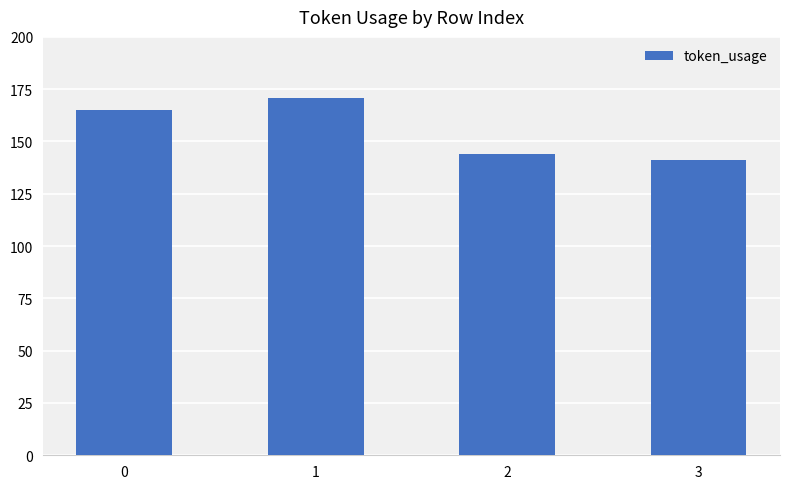

Reading right to left, what are all the values shown in this chart?

3=141	2=144	1=171	0=165